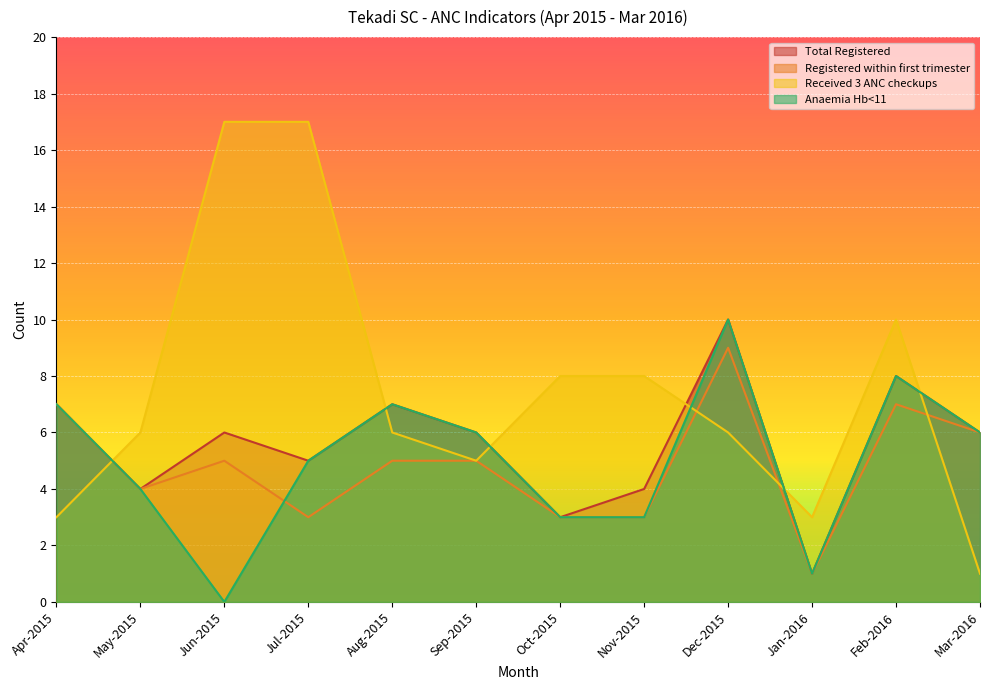

Where is Anaemia Hb<11 nearest to the value 5?

Jul-2015